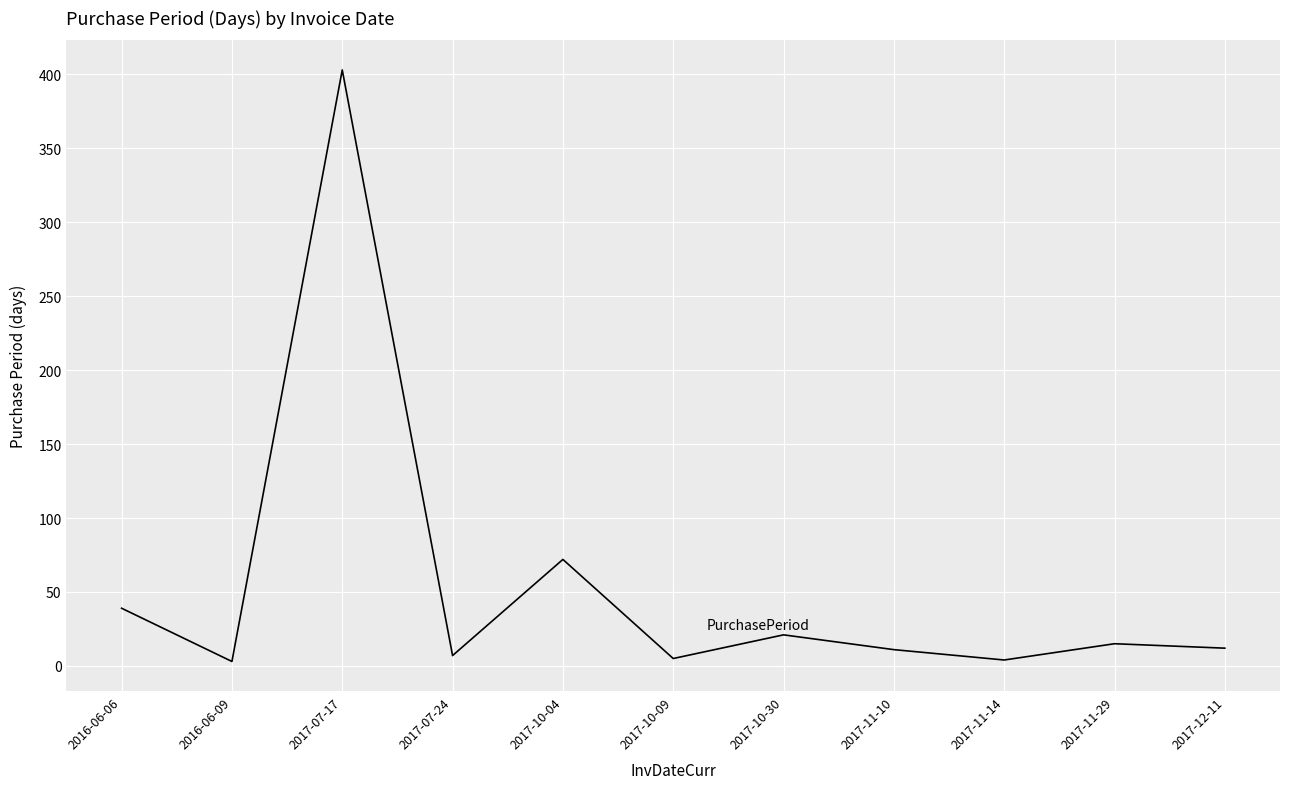

Which category has the highest value across all series?

2017-07-17